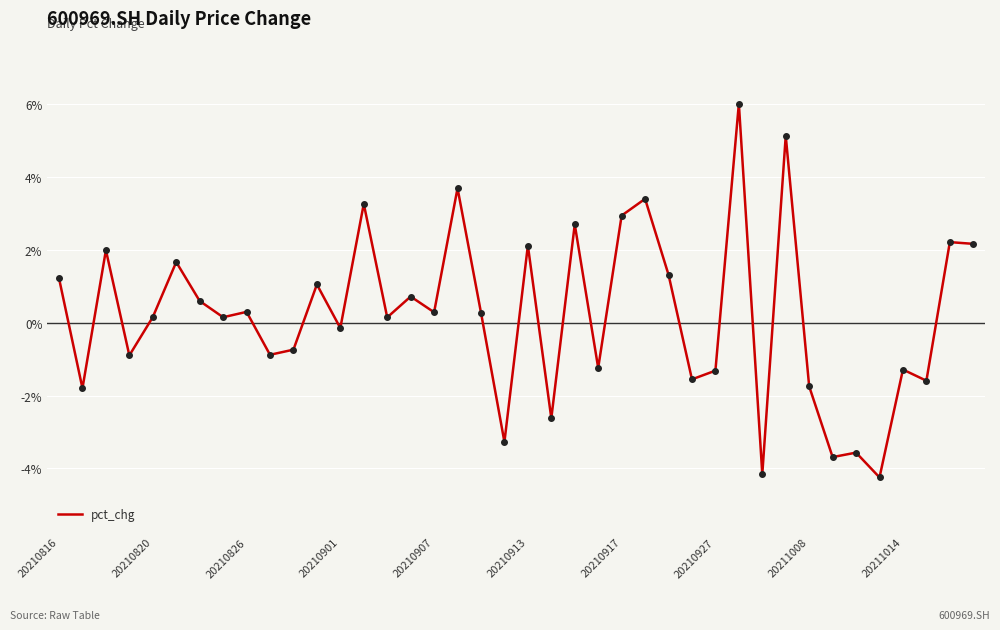

What is the smallest value displayed?

-4.2